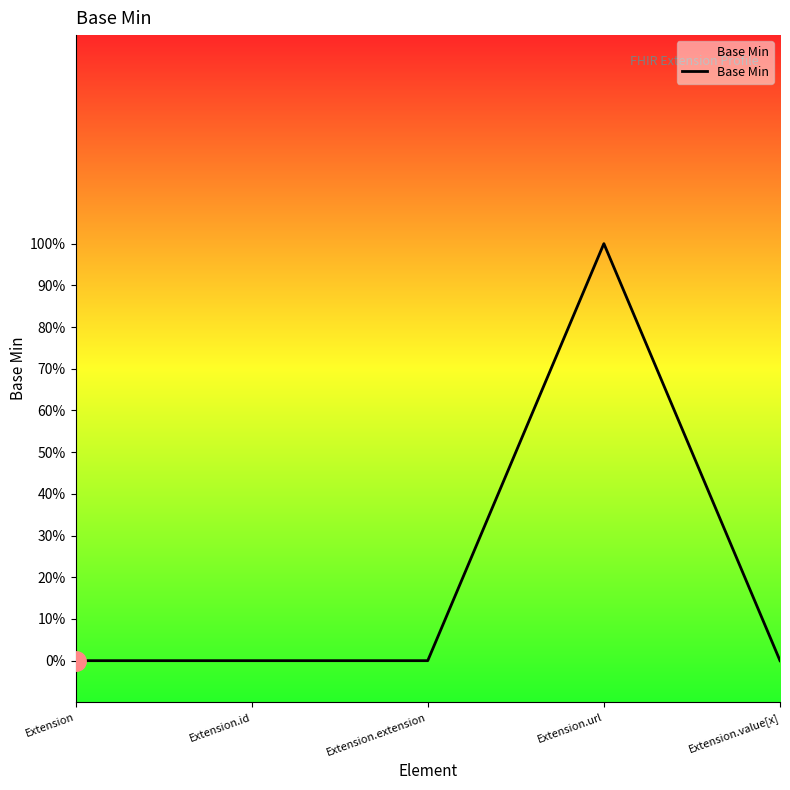

Is this an area chart (filled region under the line)?

Yes